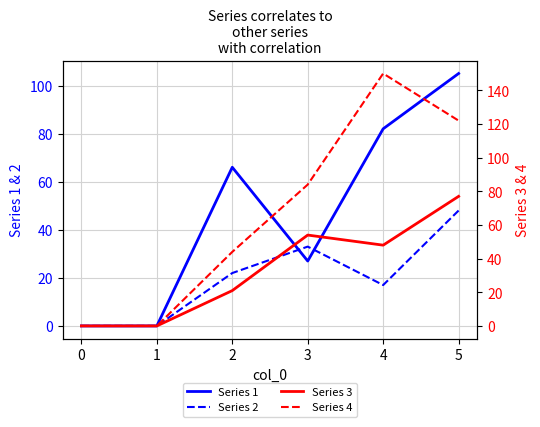

How many interior local peaks does the Series 1 series have?

1